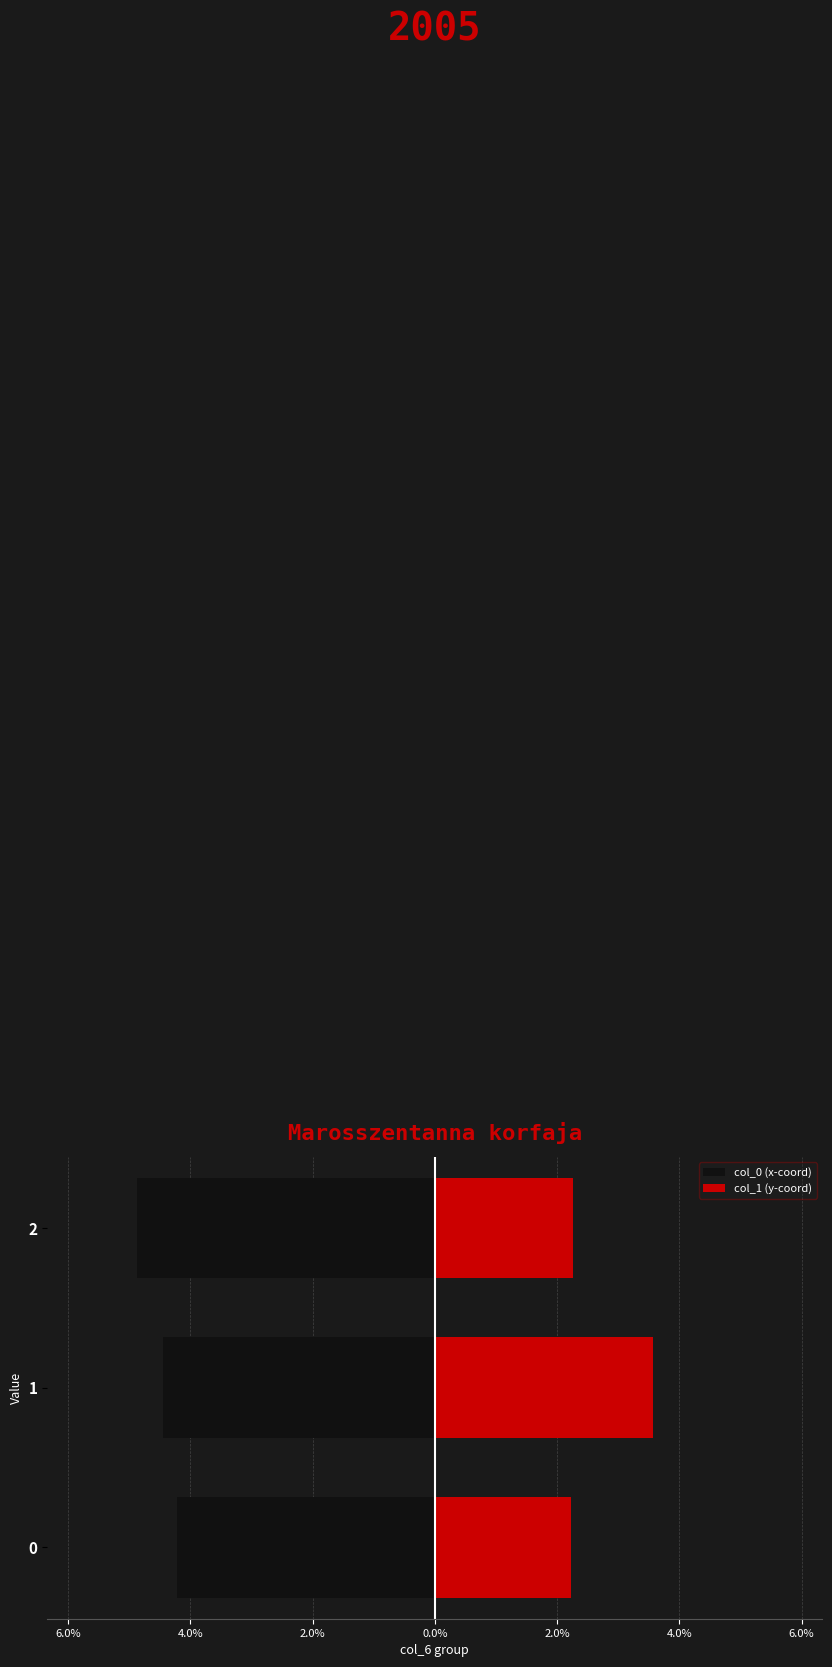

List the series in order of their overall mean, lowest first.

col_0 (x-coord), col_1 (y-coord)